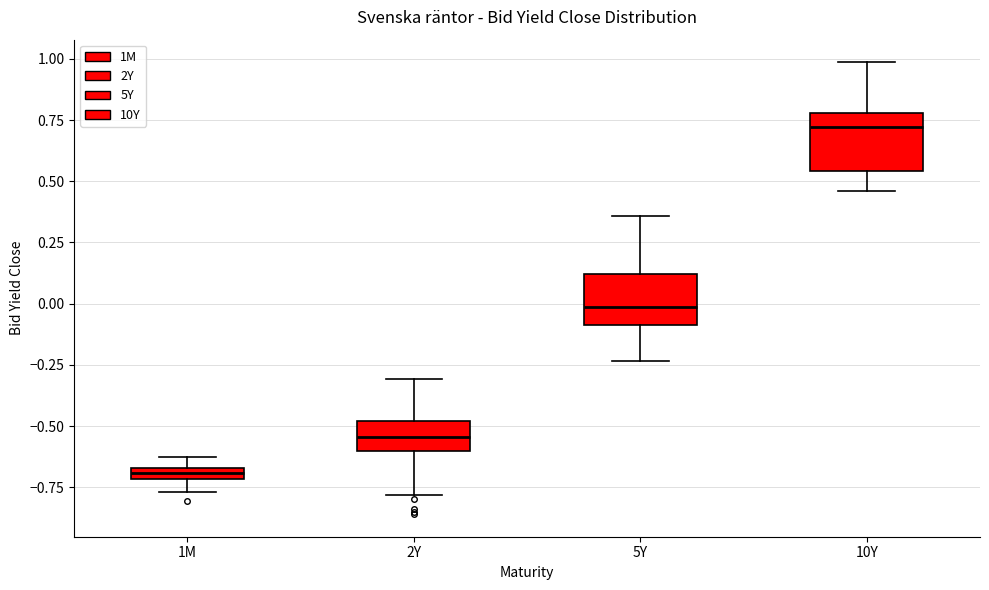

Where is the upper edge of the box for 1M on the y-axis? The values are not printed on the chart, so give them approximately, as read against the axis.

-0.65